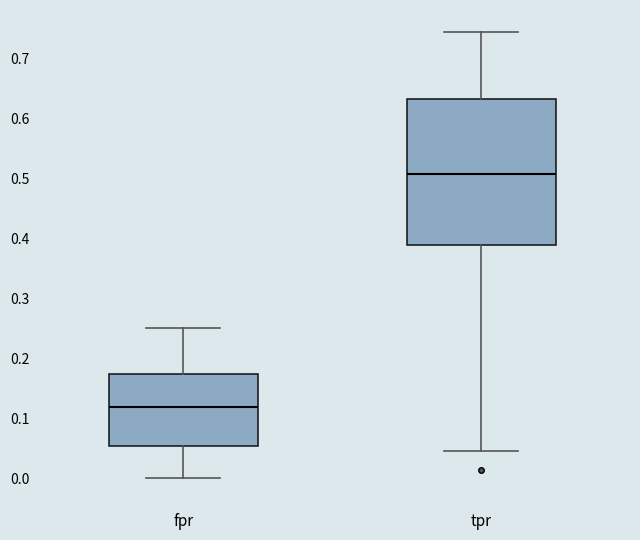

Reading left to right, transcribe this box plot: for each box, give where its median line is, the range the box spans, and where its two whiskers end, as read against the y-axis. The values are not printed on the chart, so give them approximately, as read against the axis.

fpr: median 0.12, box 0.05 to 0.17, whiskers 0.00 to 0.25
tpr: median 0.51, box 0.39 to 0.63, whiskers 0.05 to 0.74